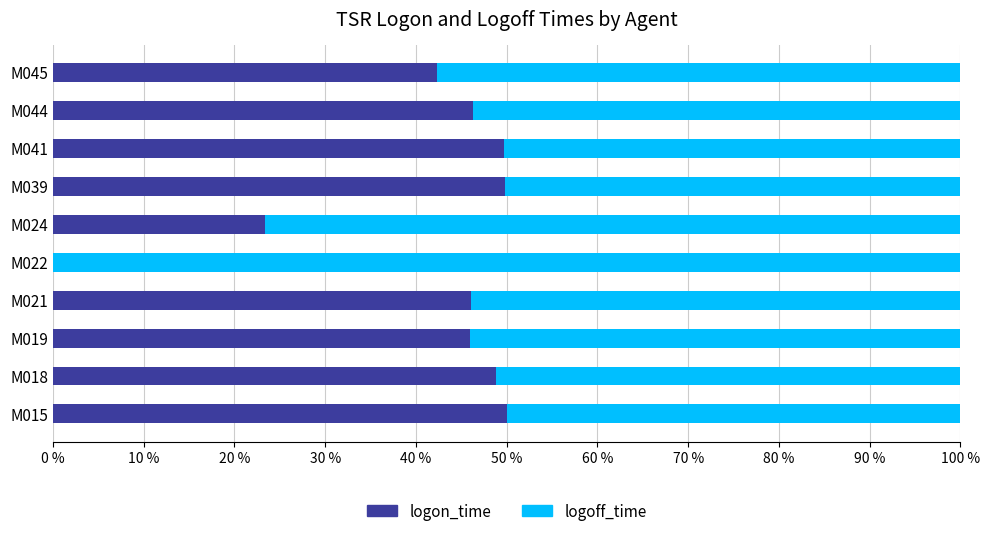

The logon_time series shows 46.3 at M044. True or false?

True